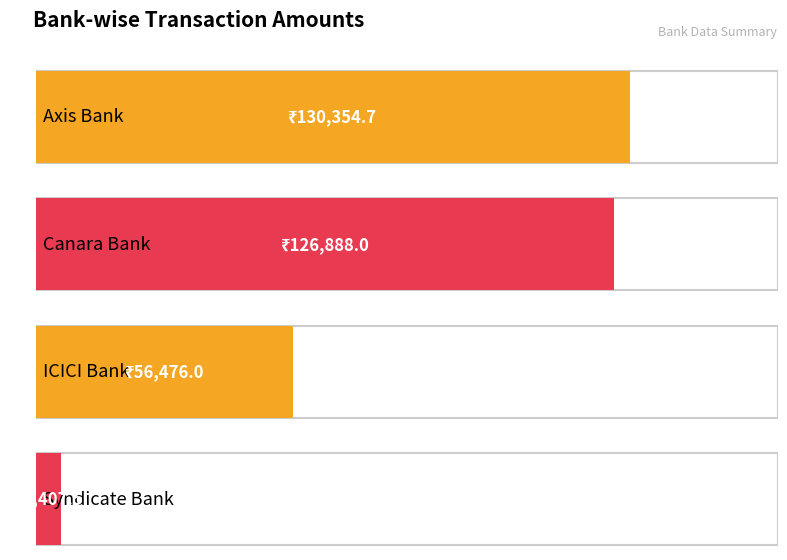

Rank the categories by value from highest to lowest.

Axis Bank, Canara Bank, ICICI Bank, Syndicate Bank